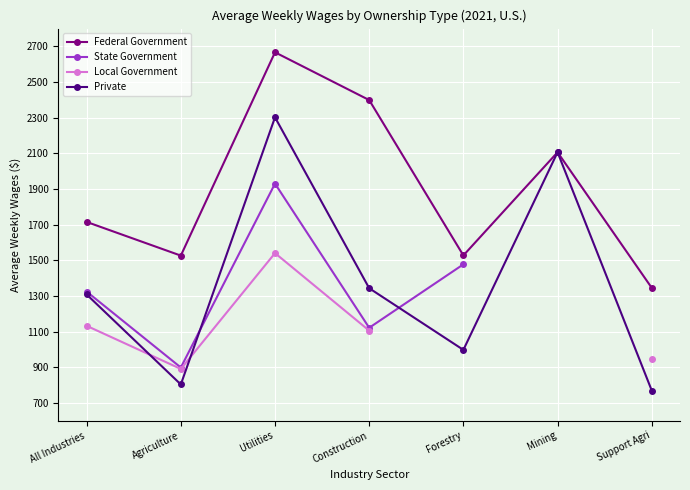

How many interior local valleys does the Private series have?

2